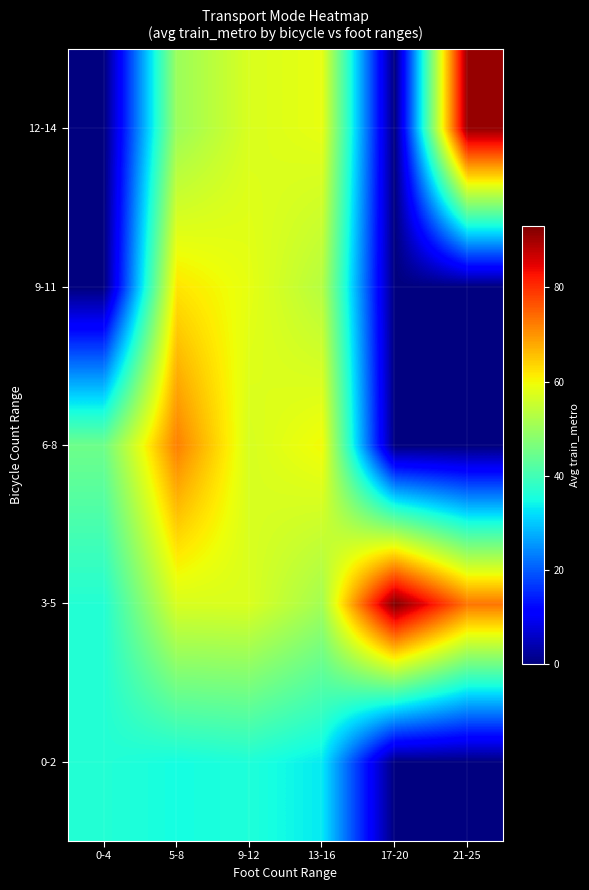

At which category does the chart reach its minimum across all series?

17-20